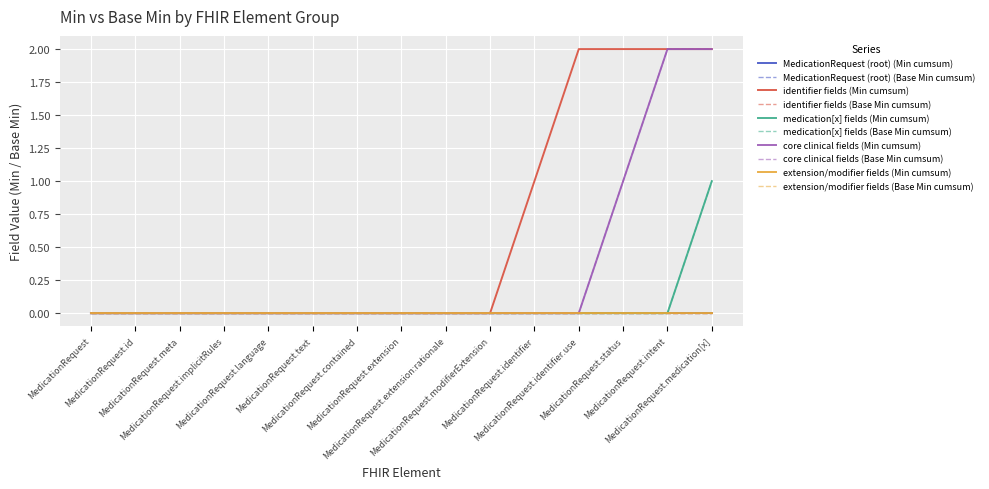

What is the label of the 9th point from the left?

MedicationRequest.extension:rationale